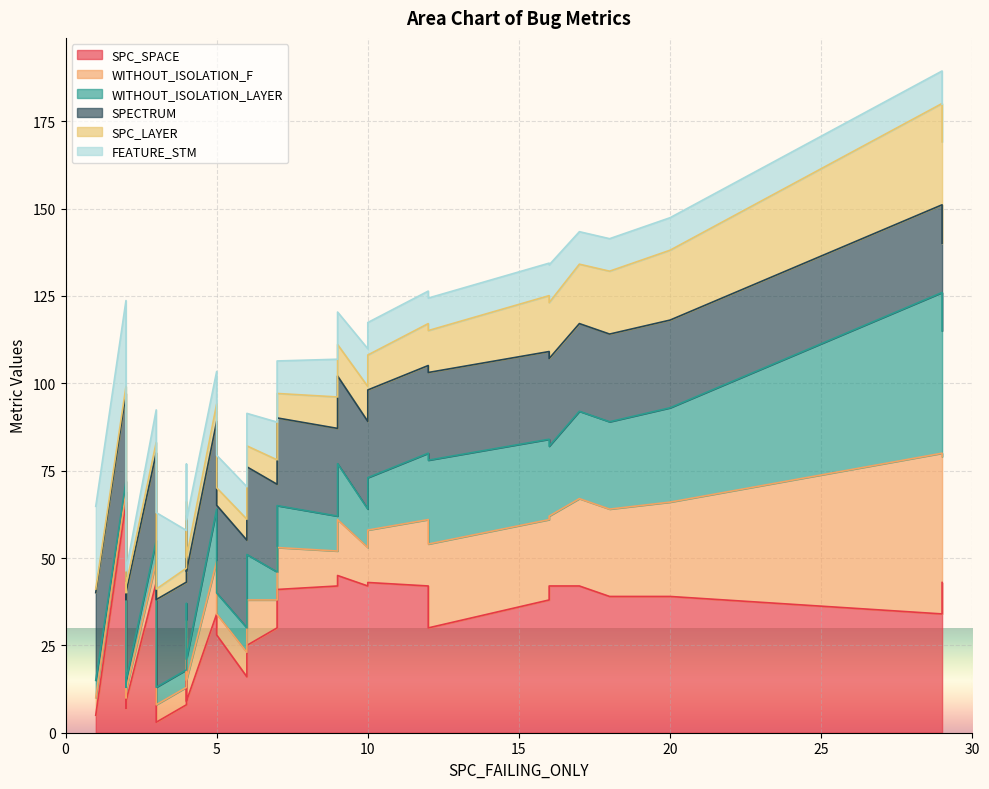

Count the number of data series in this chart.

6